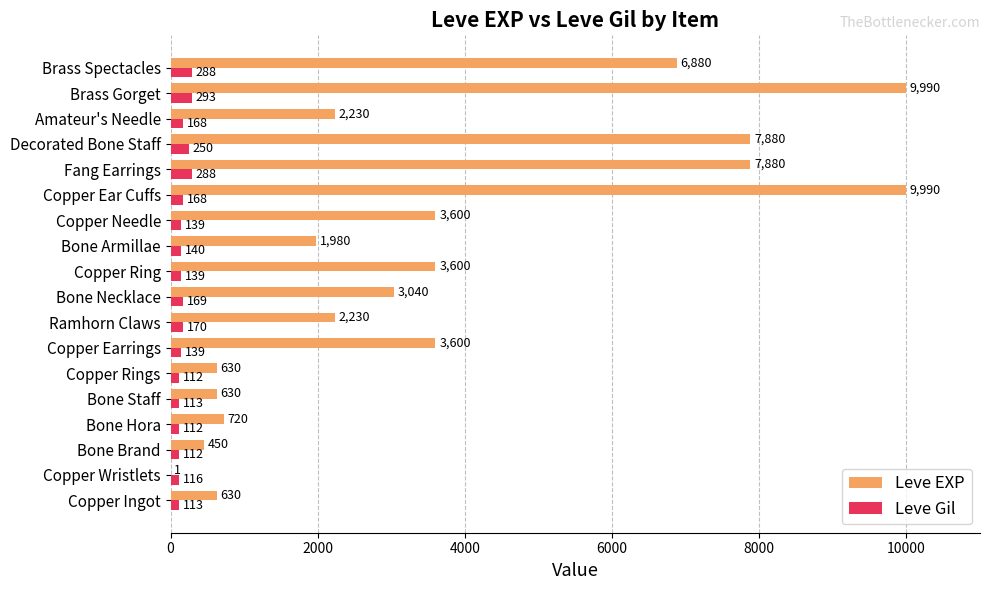

What are all the series names shown in the legend?

Leve EXP, Leve Gil